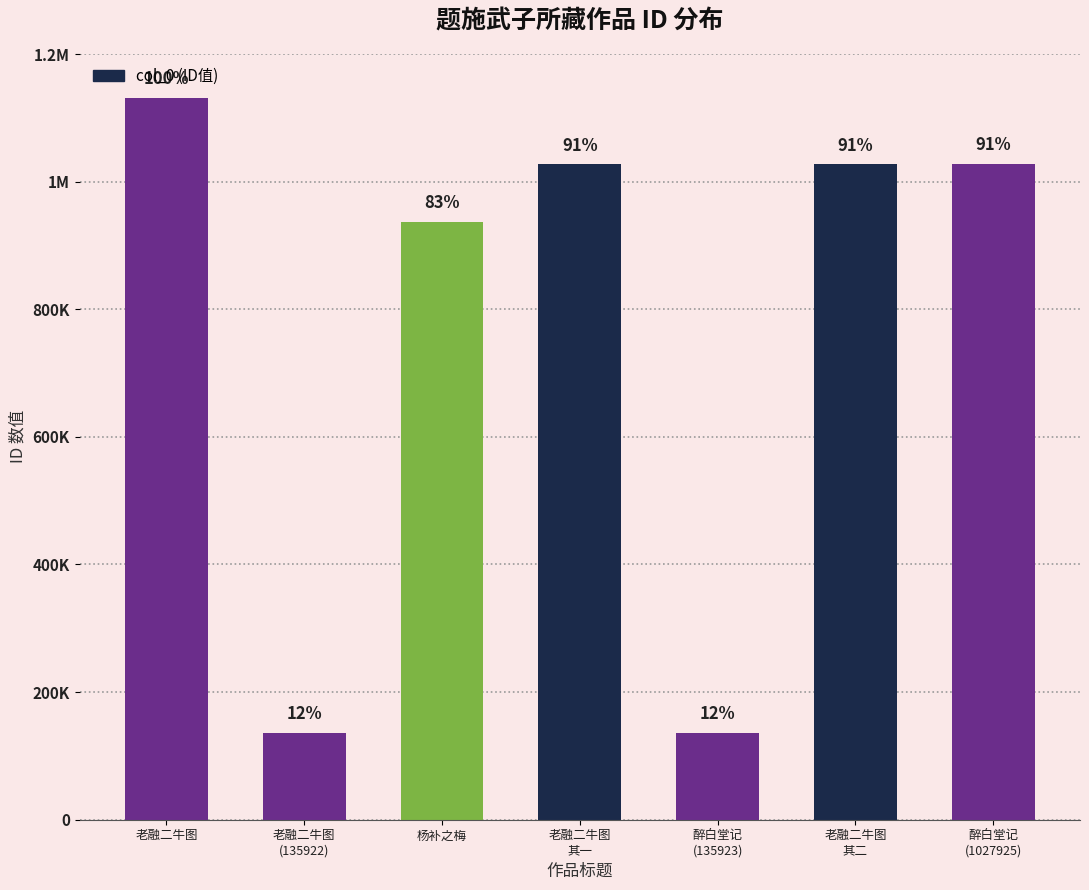

True or false: the data shows 680045 at 老融二牛图
其二.

False